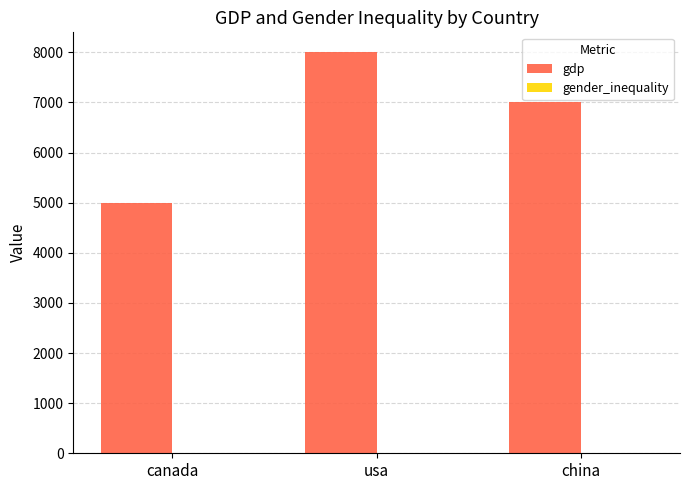

Between canada and china, which series saw the biggest shift?

gdp